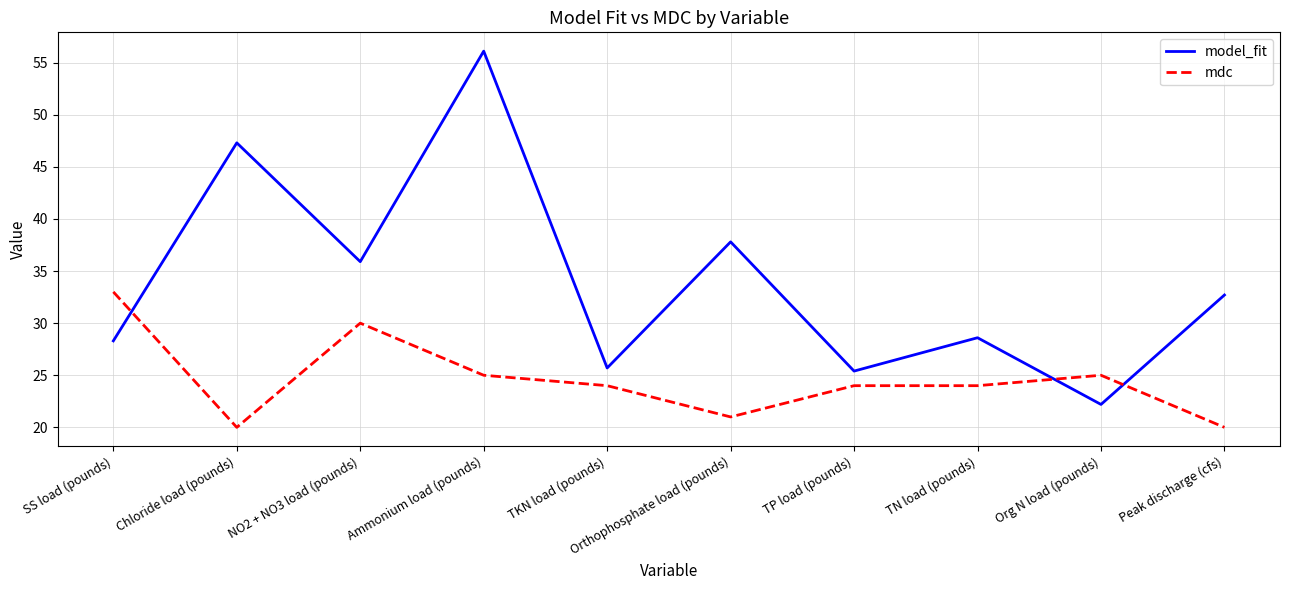

What is the total value across all series at TP load (pounds)?

49.4